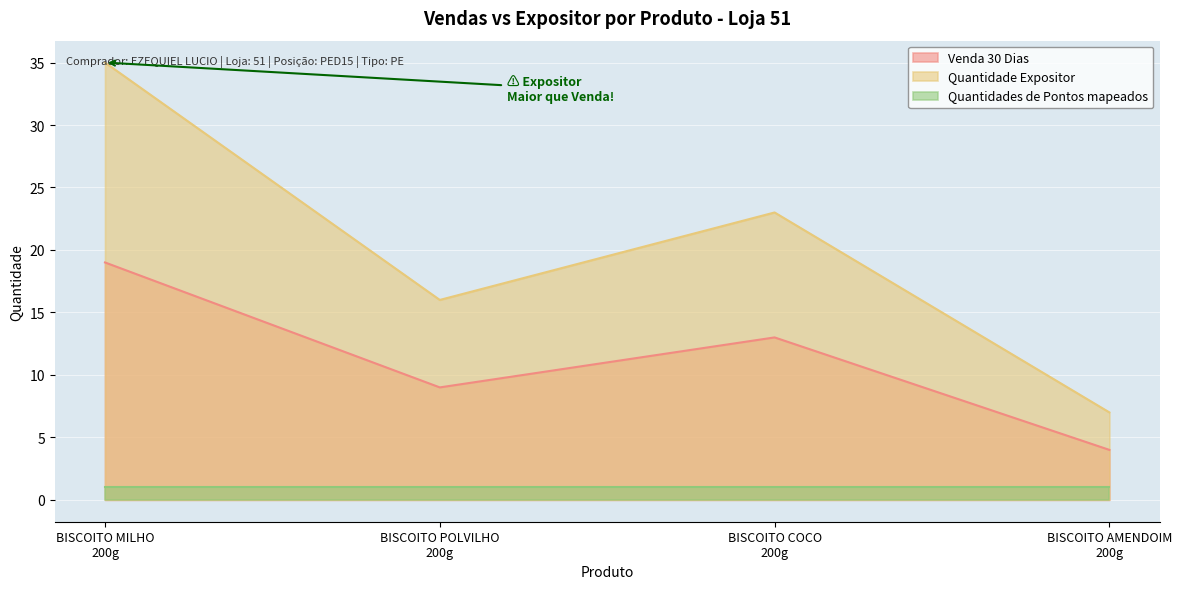

Count the Quantidade Expositor values in the range 16 to 35.

3